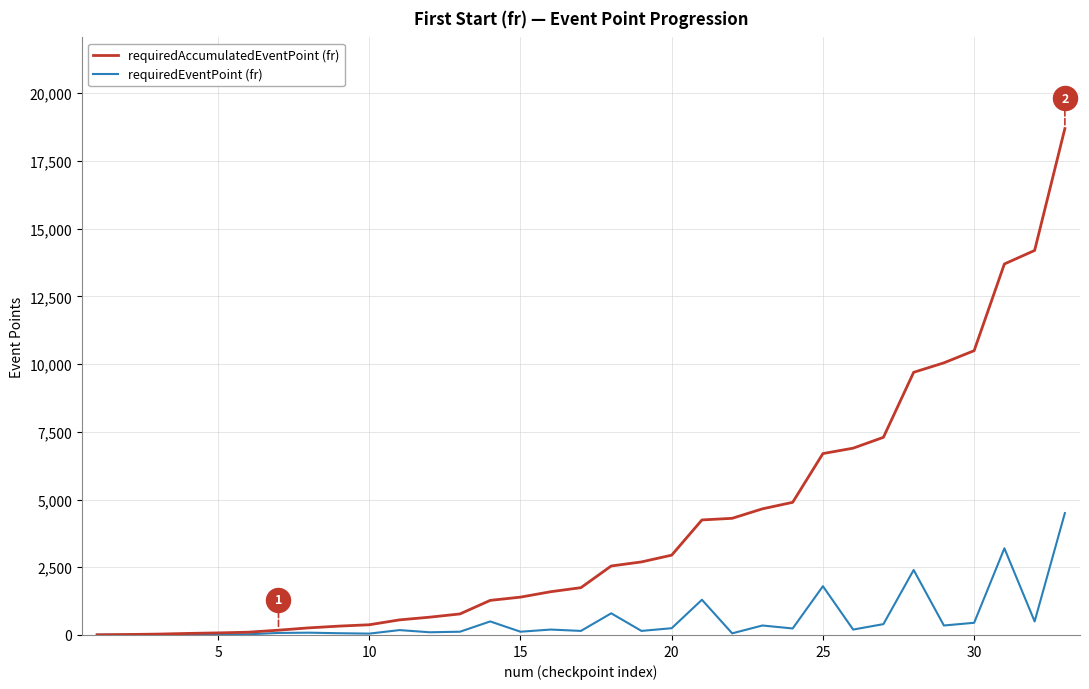

Is the value of requiredEventPoint (fr) at 10 greater than the value of requiredAccumulatedEventPoint (fr) at 22?

No